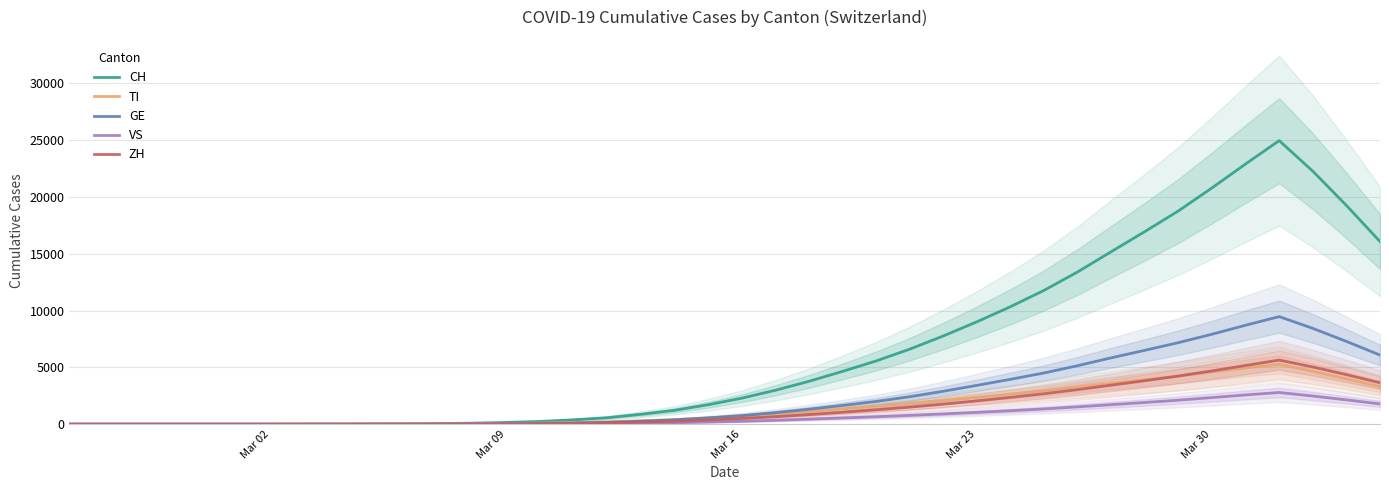

What is the highest value of the ZH series?

5642.4